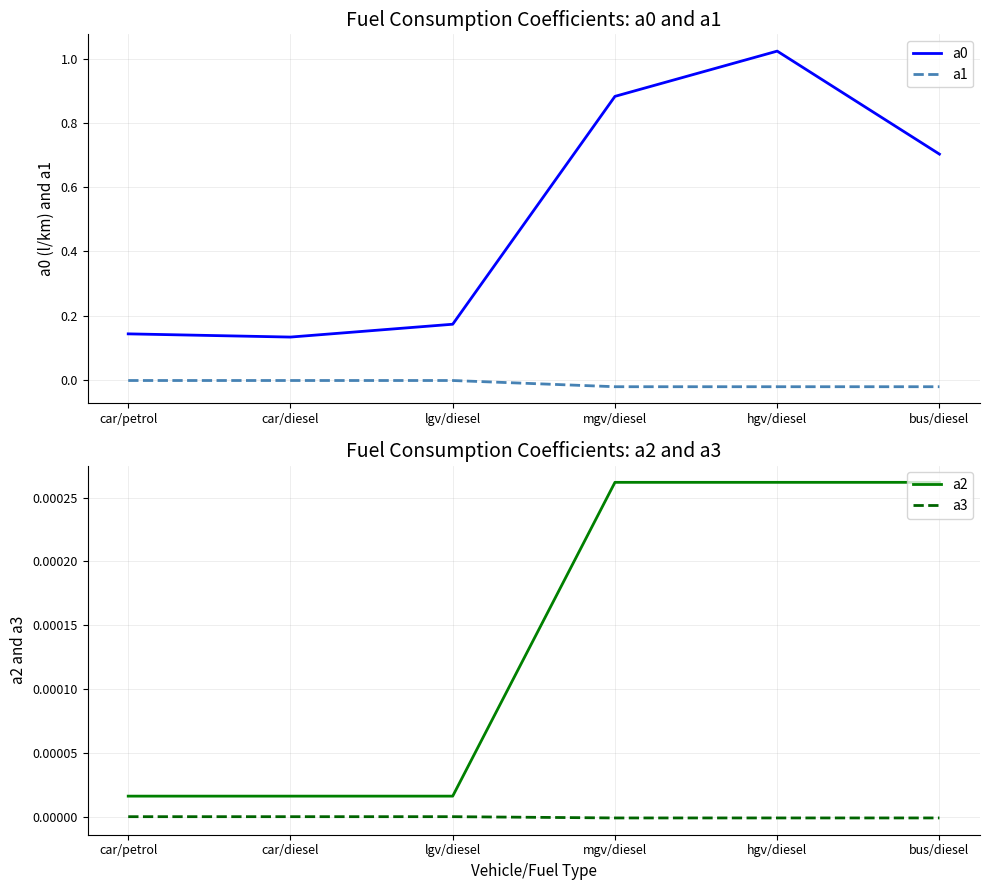

At which category is the sum across all series the highest?

hgv/diesel